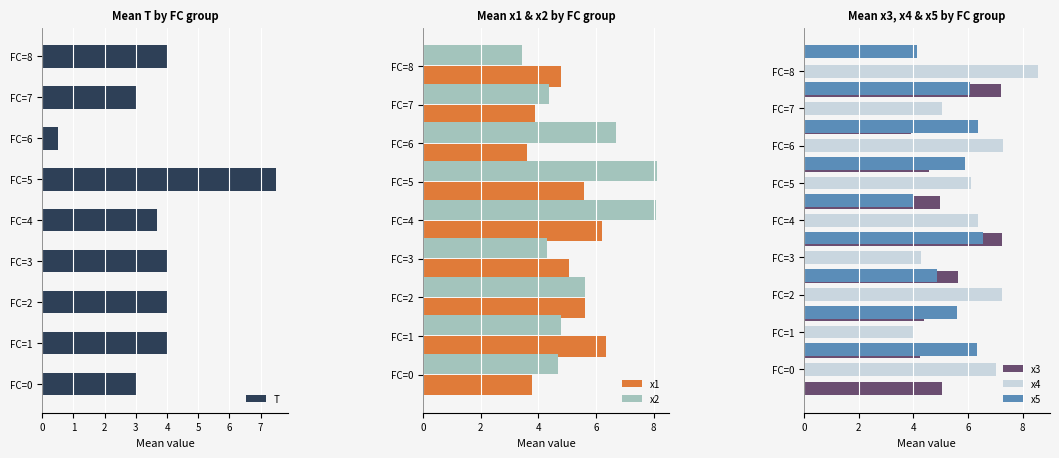

Rank the series by their maximum value, from highest to lowest.

x4, x2, T, x3, x5, x1